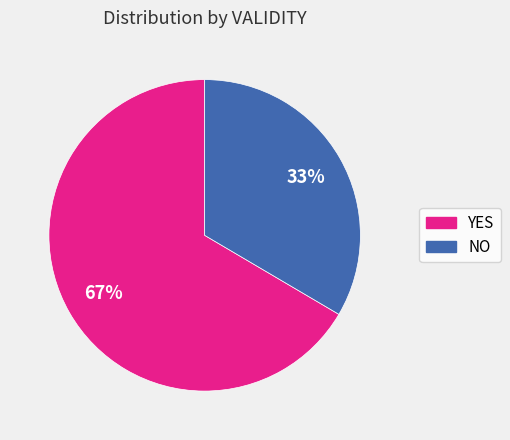

To the nearest percent, what is the average slice percentage?

50%